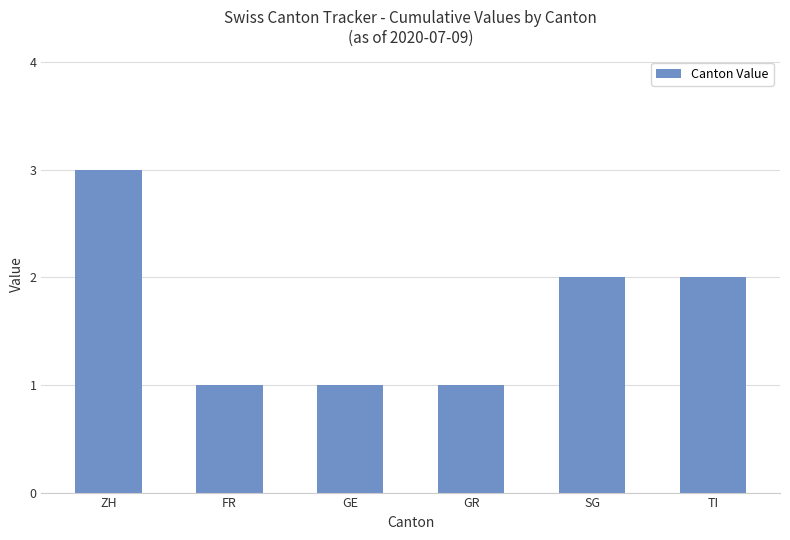

Reading left to right, extract all data points from this chart.

ZH=3	FR=1	GE=1	GR=1	SG=2	TI=2